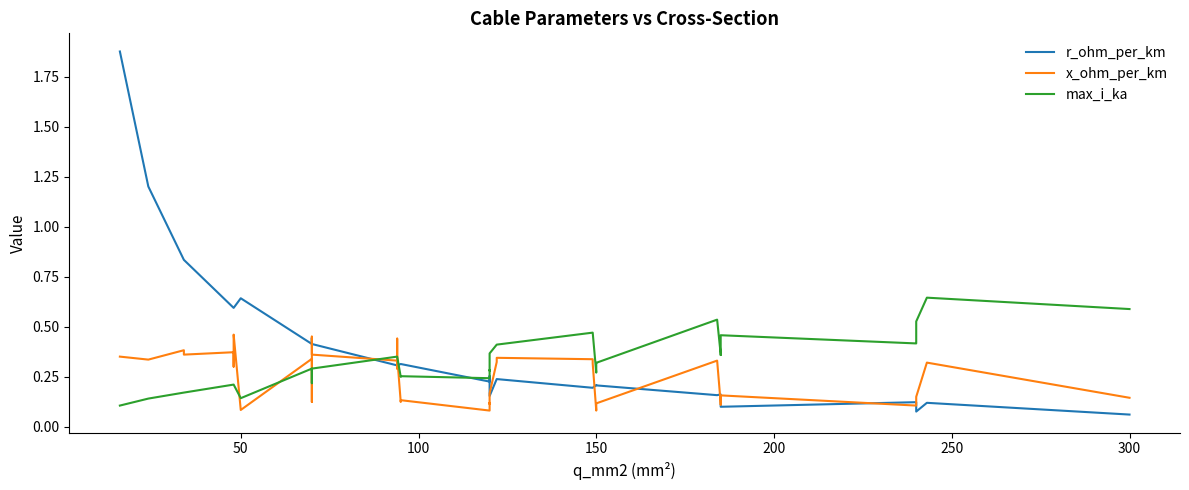

How many times do x_ohm_per_km and max_i_ka cross each other?

6